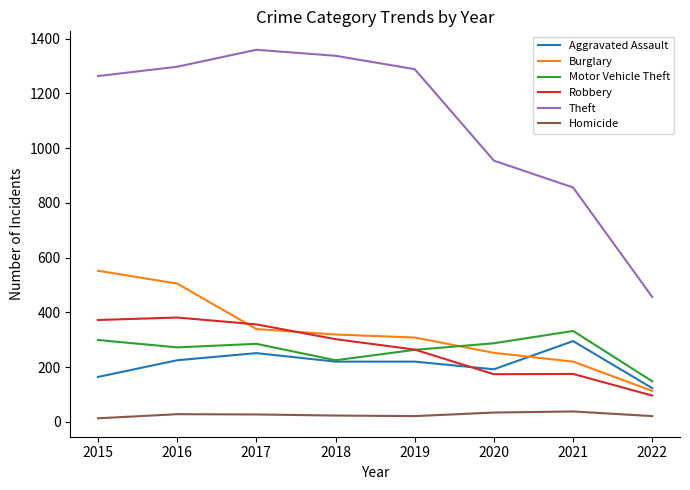

What are all the series names shown in the legend?

Aggravated Assault, Burglary, Motor Vehicle Theft, Robbery, Theft, Homicide